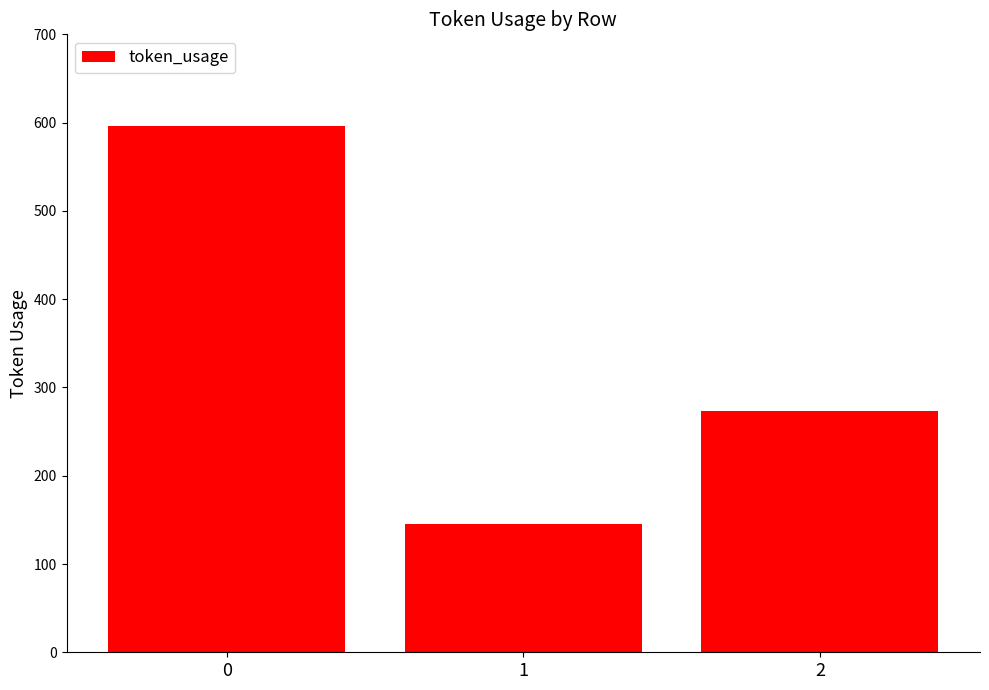

Read the value at 1, to the nearest 50.

150